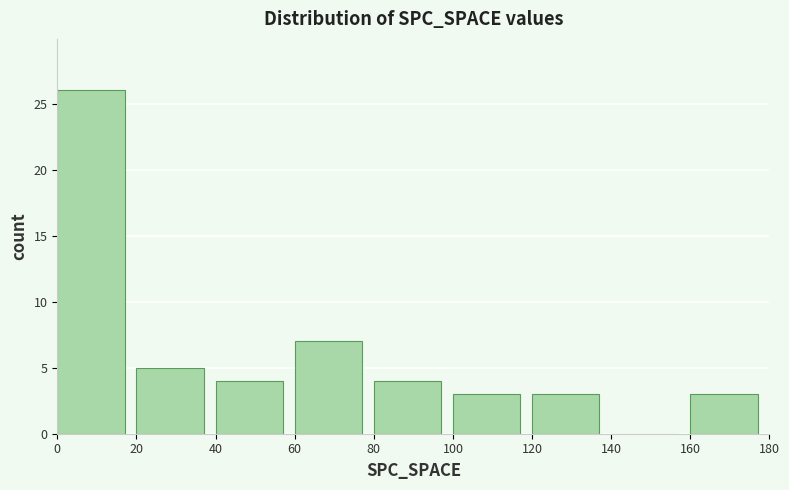

Reading left to right, list every bar in this chart as the range it spans on the x-axis followed by its height. The values are not printed on the chart, so give them approximately, as read against the axis.

0 to 20: 26
20 to 40: 5
40 to 60: 4
60 to 80: 7
80 to 100: 4
100 to 120: 3
120 to 140: 3
140 to 160: 0
160 to 180: 3